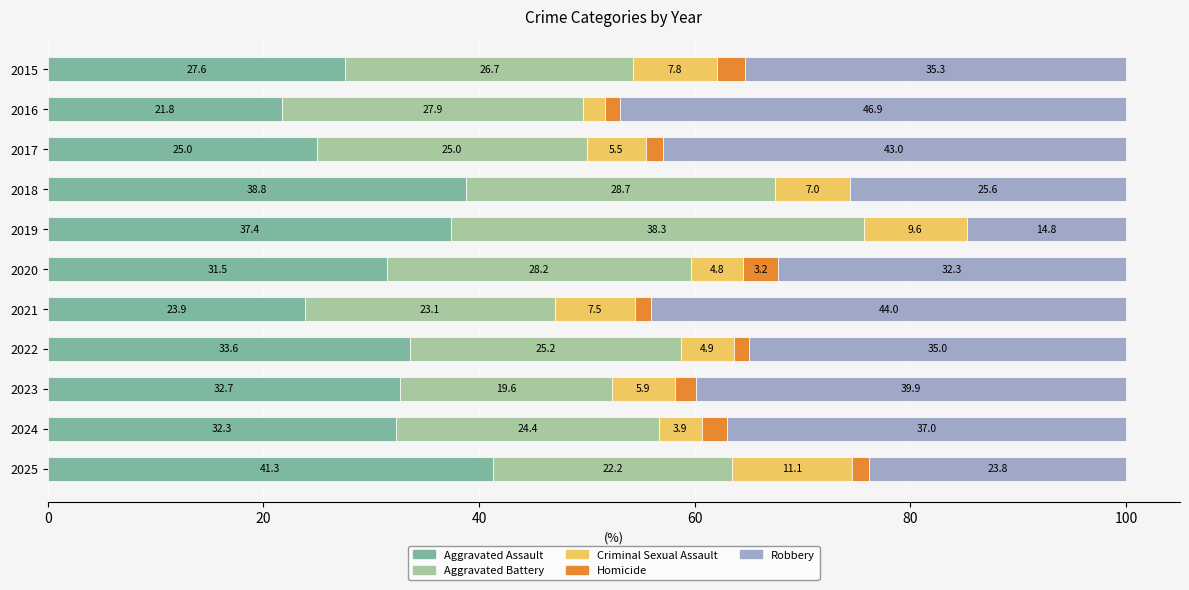

What are all the series names shown in the legend?

Aggravated Assault, Aggravated Battery, Criminal Sexual Assault, Homicide, Robbery